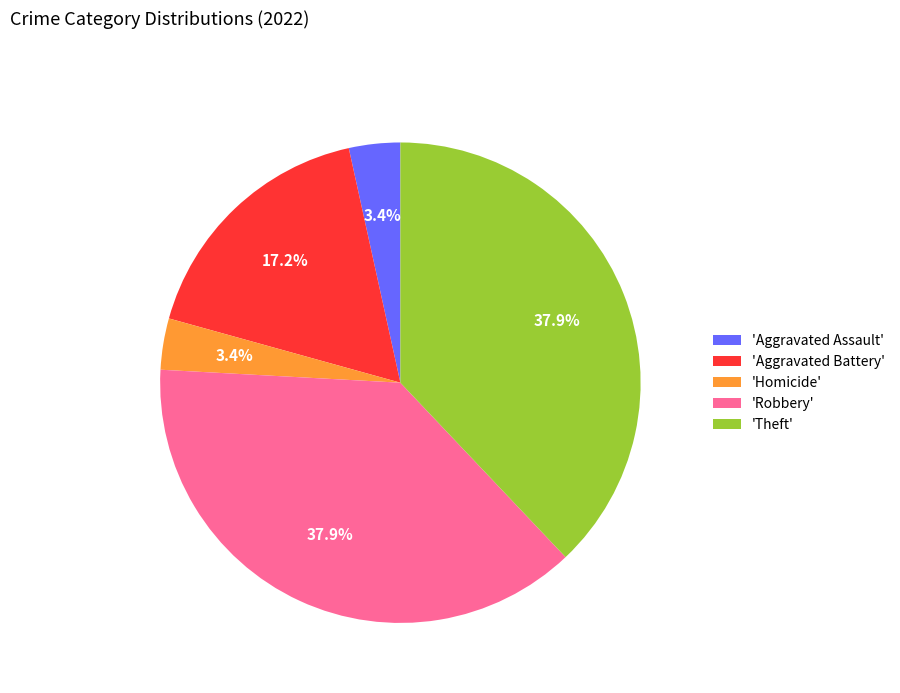

Does any single category account for the majority?

No